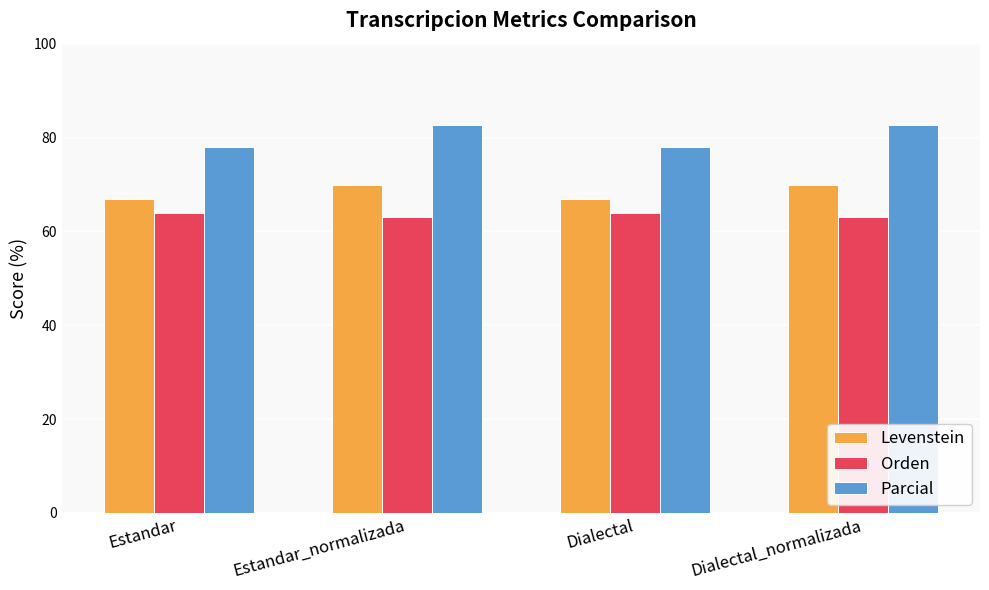

What is the lowest value of the Parcial series?

78.0